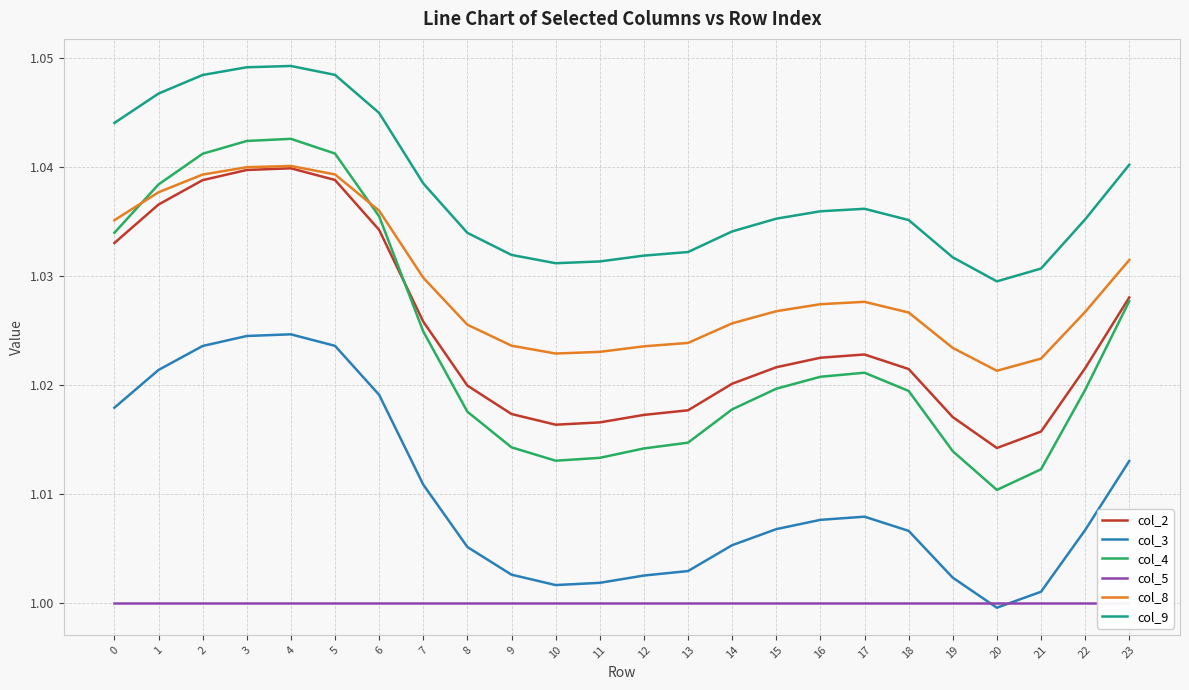

Reading left to right, list all the values displayed in this chart.

col_2: 0=1.0	1=1.0	2=1.0	3=1.0	4=1.0	5=1.0	6=1.0	7=1.0	8=1.0	9=1.0	10=1.0	11=1.0	12=1.0	13=1.0	14=1.0	15=1.0	16=1.0	17=1.0	18=1.0	19=1.0	20=1.0	21=1.0	22=1.0	23=1.0
col_3: 0=1.0	1=1.0	2=1.0	3=1.0	4=1.0	5=1.0	6=1.0	7=1.0	8=1.0	9=1.0	10=1.0	11=1.0	12=1.0	13=1.0	14=1.0	15=1.0	16=1.0	17=1.0	18=1.0	19=1.0	20=1.0	21=1.0	22=1.0	23=1.0
col_4: 0=1.0	1=1.0	2=1.0	3=1.0	4=1.0	5=1.0	6=1.0	7=1.0	8=1.0	9=1.0	10=1.0	11=1.0	12=1.0	13=1.0	14=1.0	15=1.0	16=1.0	17=1.0	18=1.0	19=1.0	20=1.0	21=1.0	22=1.0	23=1.0
col_5: 0=1.0	1=1.0	2=1.0	3=1.0	4=1.0	5=1.0	6=1.0	7=1.0	8=1.0	9=1.0	10=1.0	11=1.0	12=1.0	13=1.0	14=1.0	15=1.0	16=1.0	17=1.0	18=1.0	19=1.0	20=1.0	21=1.0	22=1.0	23=1.0
col_8: 0=1.0	1=1.0	2=1.0	3=1.0	4=1.0	5=1.0	6=1.0	7=1.0	8=1.0	9=1.0	10=1.0	11=1.0	12=1.0	13=1.0	14=1.0	15=1.0	16=1.0	17=1.0	18=1.0	19=1.0	20=1.0	21=1.0	22=1.0	23=1.0
col_9: 0=1.0	1=1.0	2=1.0	3=1.0	4=1.0	5=1.0	6=1.0	7=1.0	8=1.0	9=1.0	10=1.0	11=1.0	12=1.0	13=1.0	14=1.0	15=1.0	16=1.0	17=1.0	18=1.0	19=1.0	20=1.0	21=1.0	22=1.0	23=1.0